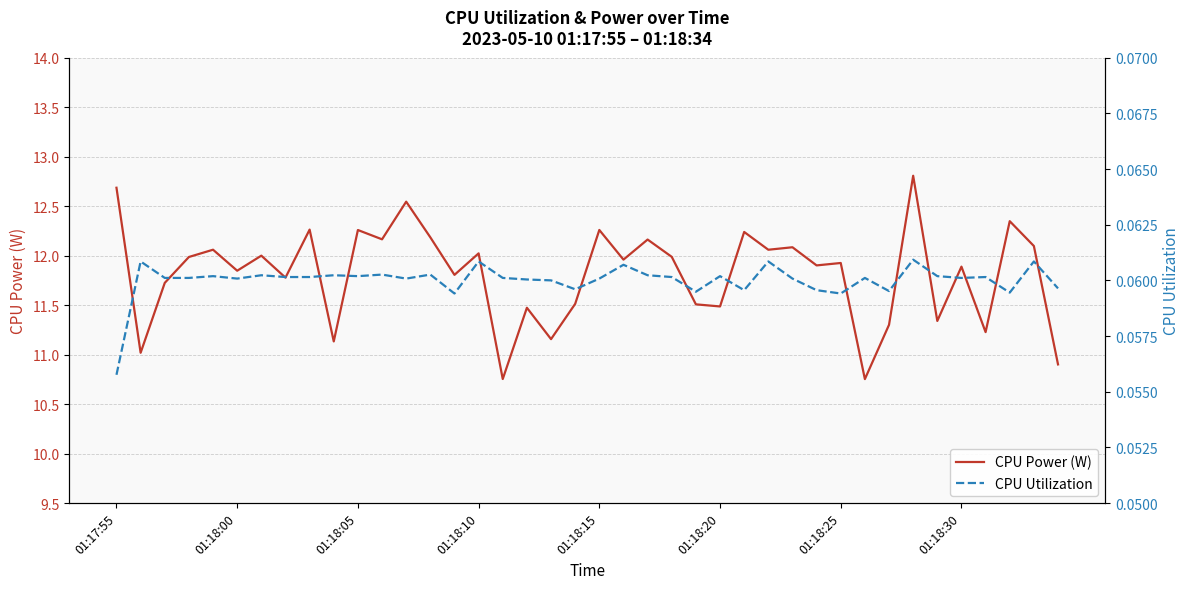

At how many categories does at least one series exceed 8?

40